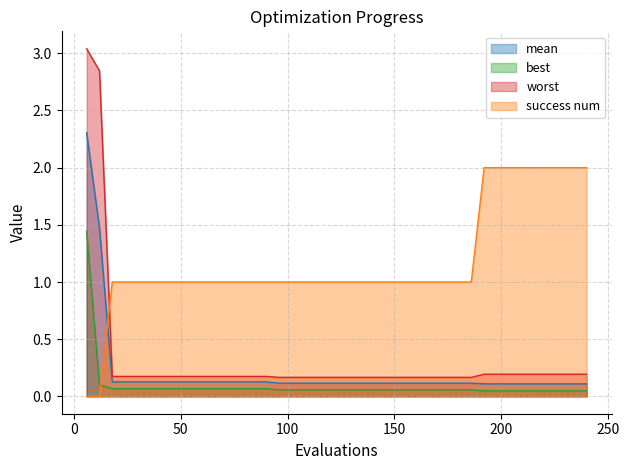

Where is best nearest to the value 0?

192